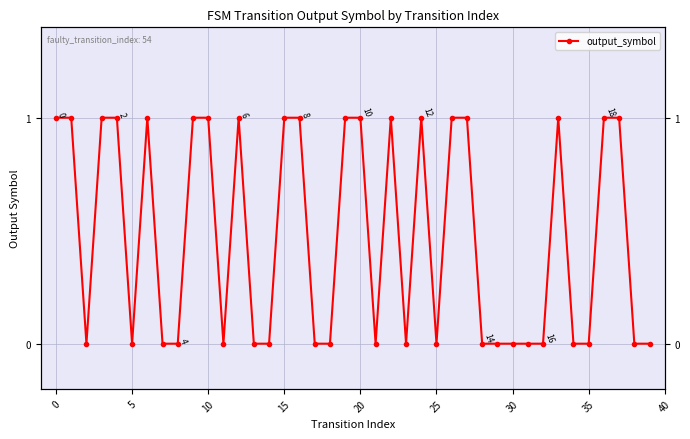

Reading left to right, list all the values displayed in this chart.

1	1	0	1	1	0	1	0	0	1	1	0	1	0	0	1	1	0	0	1	1	0	1	0	1	0	1	1	0	0	0	0	0	1	0	0	1	1	0	0